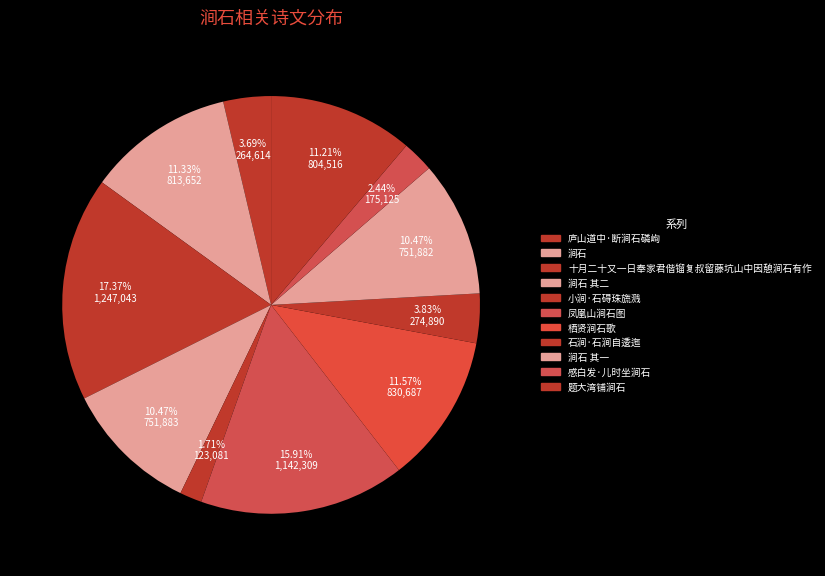

Count the number of slices in the pie.

11